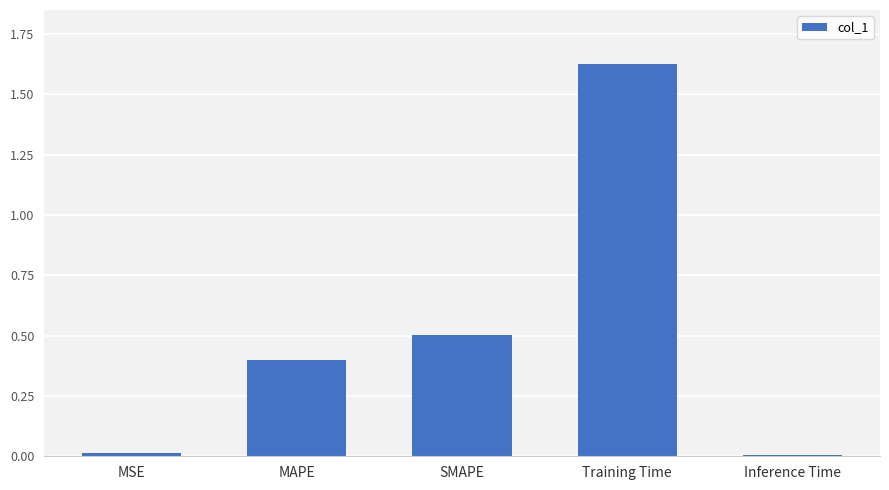

What is the change in value from SMAPE to Inference Time?

-0.5